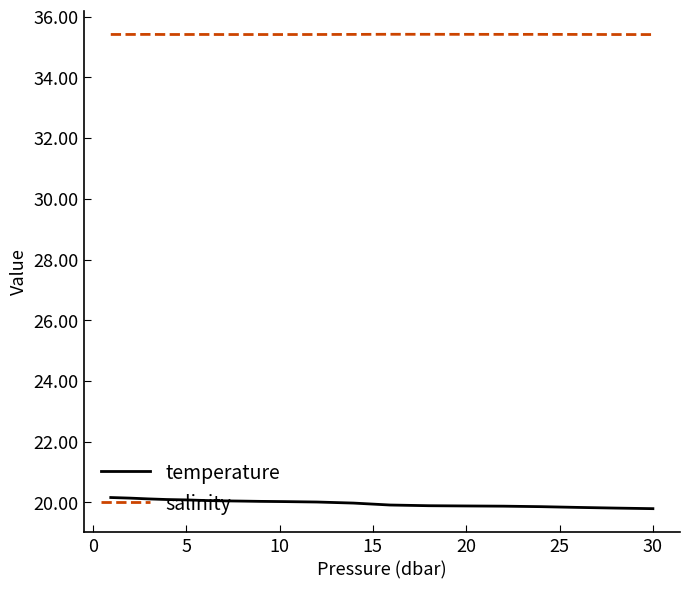

Which series has the largest total across all categories?

salinity